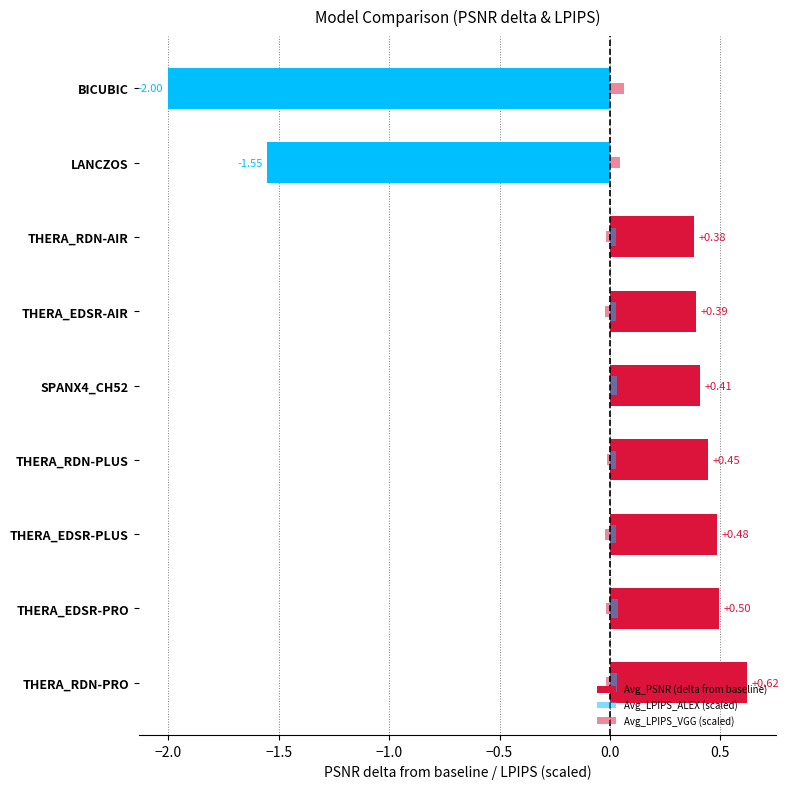

Reading left to right, what are all the values shown in this chart?

Avg_PSNR (delta from baseline): 0.6	0.5	0.5	0.4	0.4	0.4	0.4	-1.6	-2.0
Avg_LPIPS_ALEX (scaled): 0.0	0.0	0.0	0.0	0.0	0.0	0.0	-0.1	-0.1
Avg_LPIPS_VGG (scaled): -0.0	-0.0	-0.0	-0.0	-0.0	-0.0	-0.0	0.0	0.1